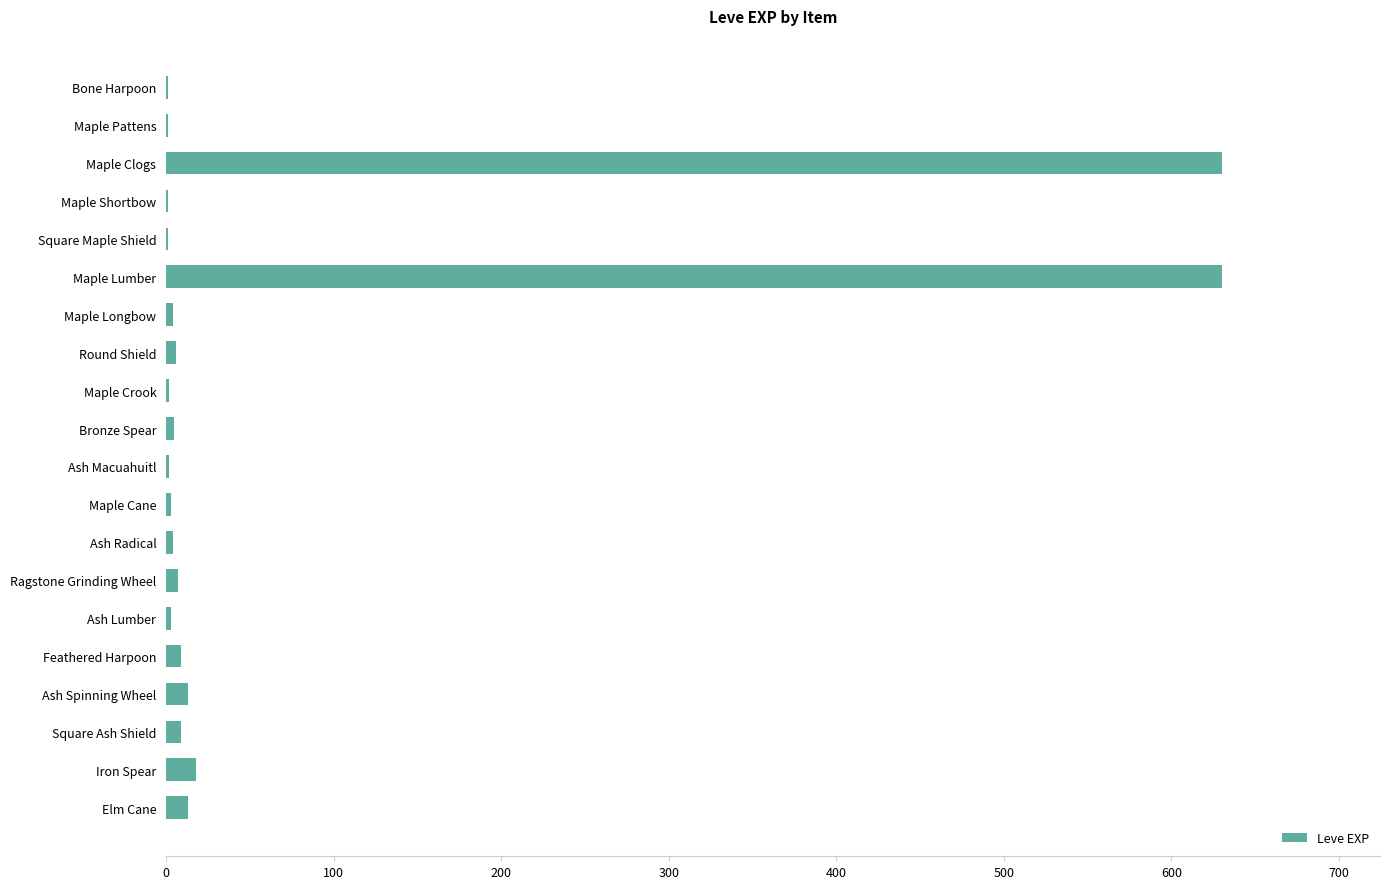

Are the bars horizontal?

Yes